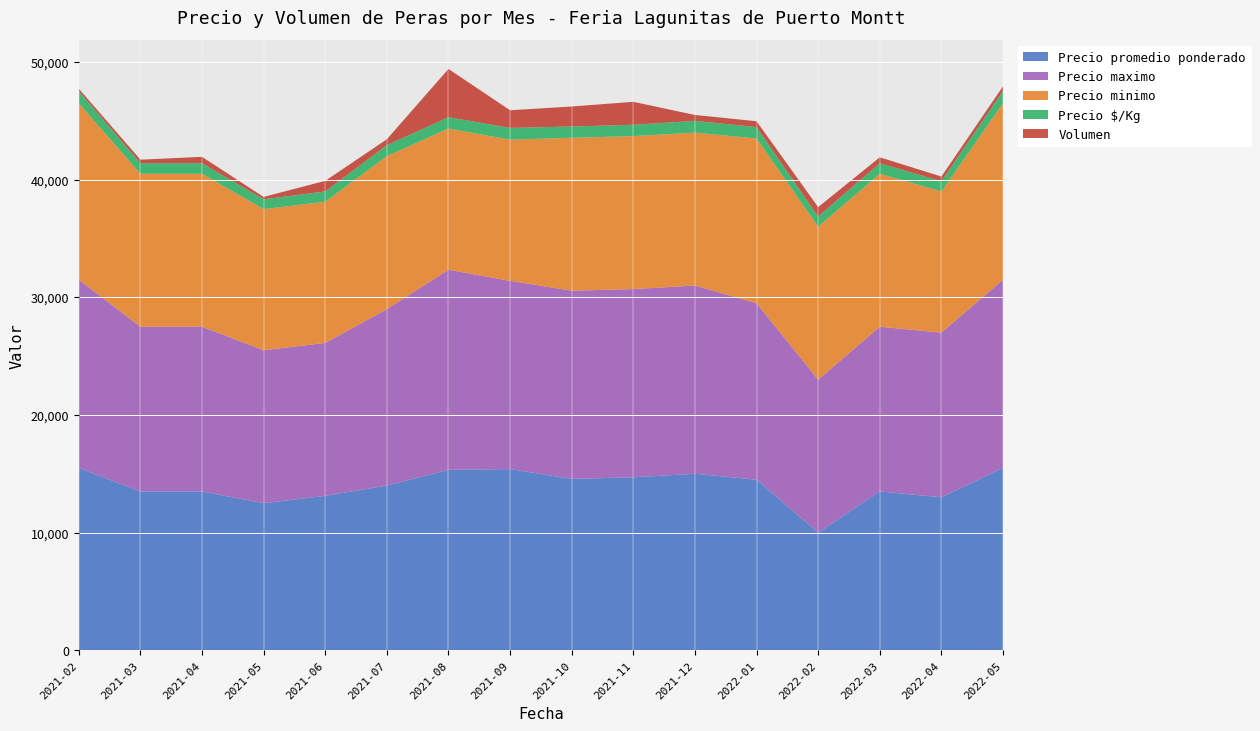

Reading right to left, list all the values displayed in this chart.

Precio promedio ponderado: 2022-05=15500	2022-04=13000	2022-03=13500	2022-02=10000	2022-01=14500	2021-12=15000	2021-11=14700	2021-10=14563	2021-09=15400	2021-08=15343	2021-07=14000	2021-06=13125	2021-05=12500	2021-04=13500	2021-03=13500	2021-02=15500
Precio maximo: 2022-05=16000	2022-04=14000	2022-03=14000	2022-02=13000	2022-01=15000	2021-12=16000	2021-11=16000	2021-10=16000	2021-09=16000	2021-08=17000	2021-07=15000	2021-06=13000	2021-05=13000	2021-04=14000	2021-03=14000	2021-02=16000
Precio minimo: 2022-05=15000	2022-04=12000	2022-03=13000	2022-02=13000	2022-01=14000	2021-12=13000	2021-11=13000	2021-10=13000	2021-09=12000	2021-08=12000	2021-07=13000	2021-06=12000	2021-05=12000	2021-04=13000	2021-03=13000	2021-02=15000
Precio $/Kg: 2022-05=1033	2022-04=867	2022-03=900	2022-02=867	2022-01=967	2021-12=1000	2021-11=967	2021-10=958	2021-09=1000	2021-08=967	2021-07=933	2021-06=875	2021-05=833	2021-04=900	2021-03=900	2021-02=1033
Volumen: 2022-05=400	2022-04=400	2022-03=500	2022-02=800	2022-01=500	2021-12=500	2021-11=1950	2021-10=1700	2021-09=1500	2021-08=4100	2021-07=500	2021-06=900	2021-05=200	2021-04=540	2021-03=300	2021-02=200